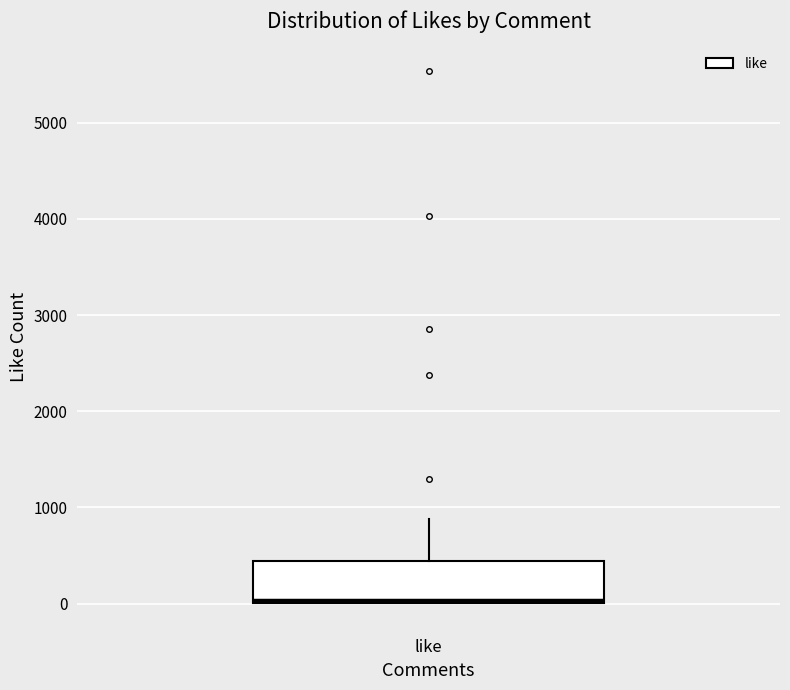

Where is the lower edge of the box for like on the y-axis? The values are not printed on the chart, so give them approximately, as read against the axis.

0